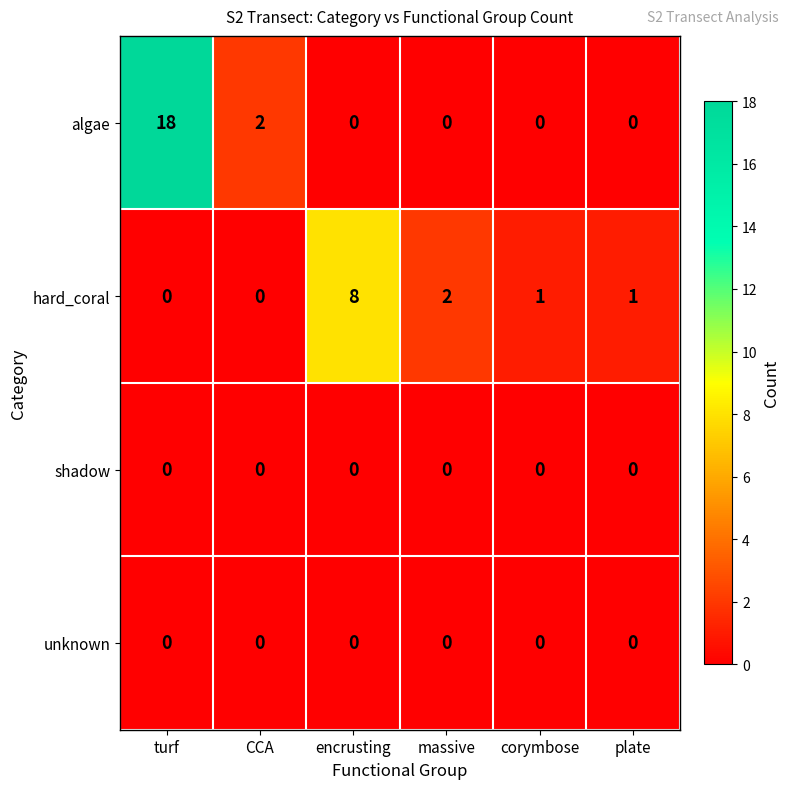

At which category does the chart reach its peak across all series?

turf